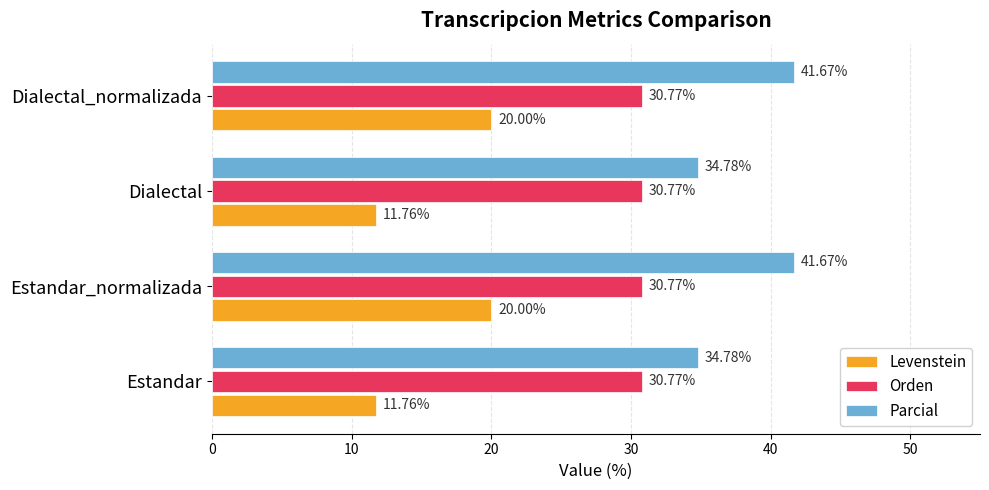

How many distinct data groups are displayed?

3